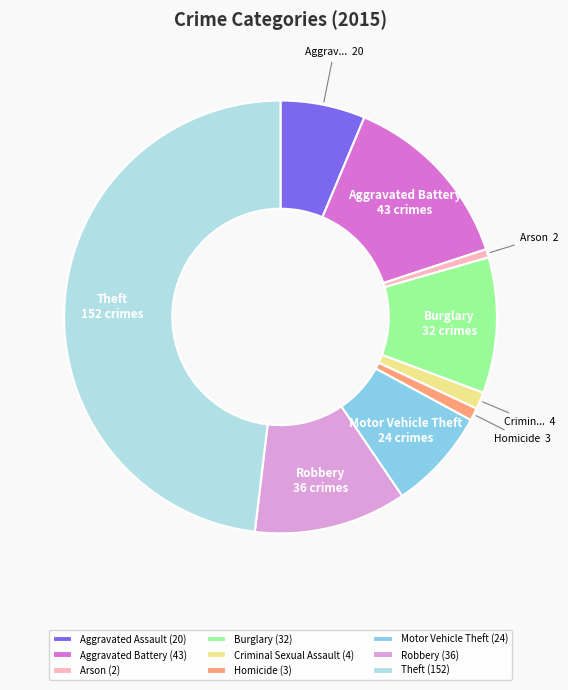

Approximately how many times larger is the value at Criminal Sexual Assault (4) compared to Arson (2)?

2.0